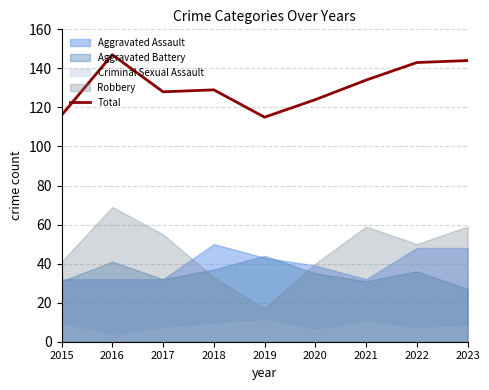

At which category does the data reach its first local peak?

2016